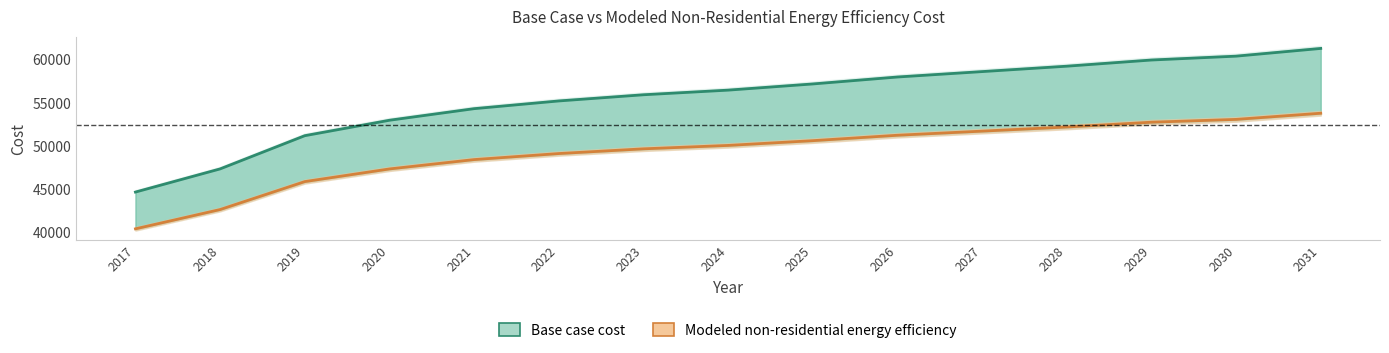

Reading left to right, transcribe all the data shown in this chart.

Base case cost line: 44674.2	47352.7	51192.0	52977.7	54316.9	55209.8	55924.1	56459.8	57174.1	57977.6	58602.6	59227.6	59941.9	60388.3	61281.2
Modeled efficiency line: 40425.6	42654.7	45885.4	47349.0	48430.0	49128.1	49674.0	50067.8	50617.0	51244.6	51720.0	52196.8	52751.9	53077.8	53789.5